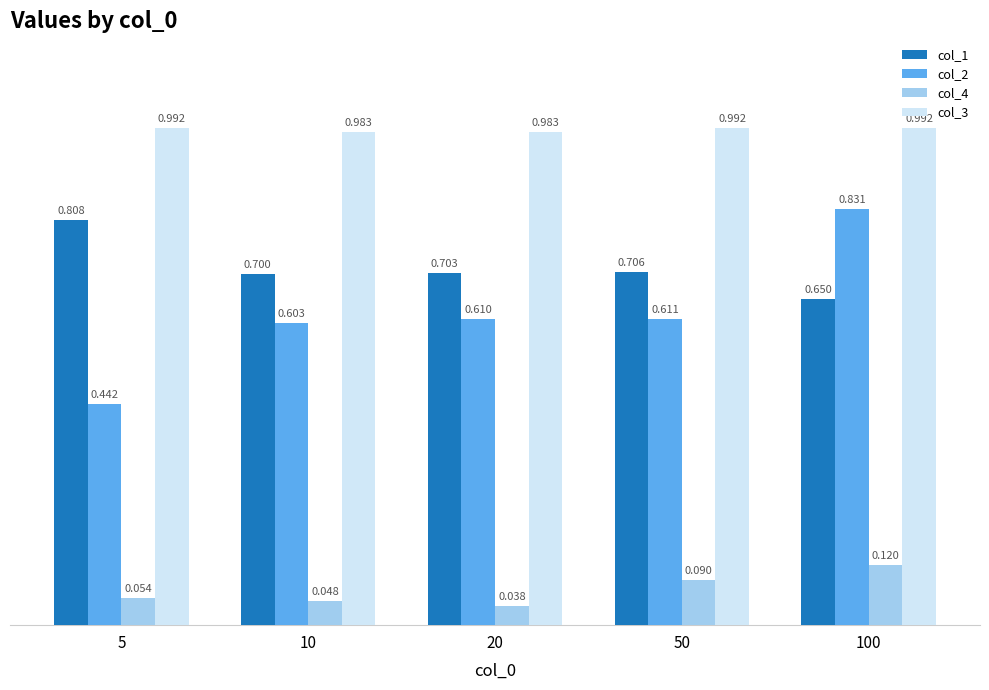

Is the value of col_4 at 10 greater than the value of col_2 at 5?

No